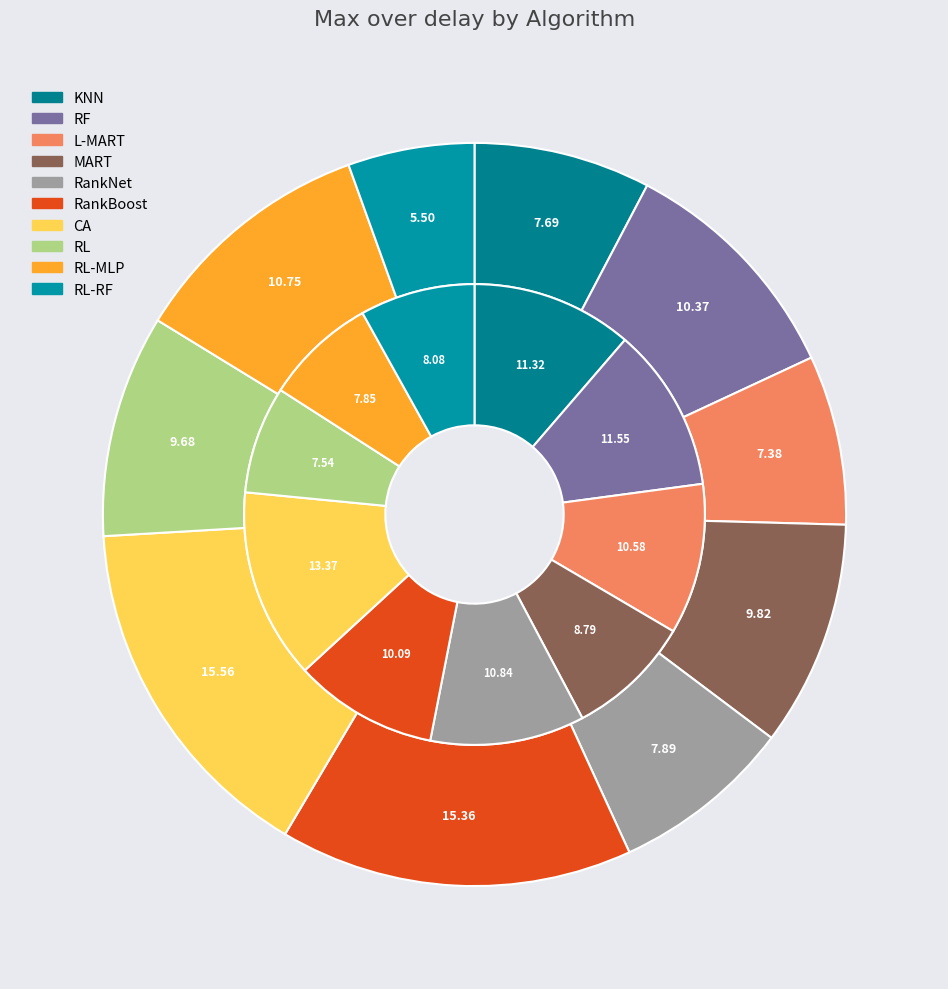

Is there a majority slice in this chart?

No